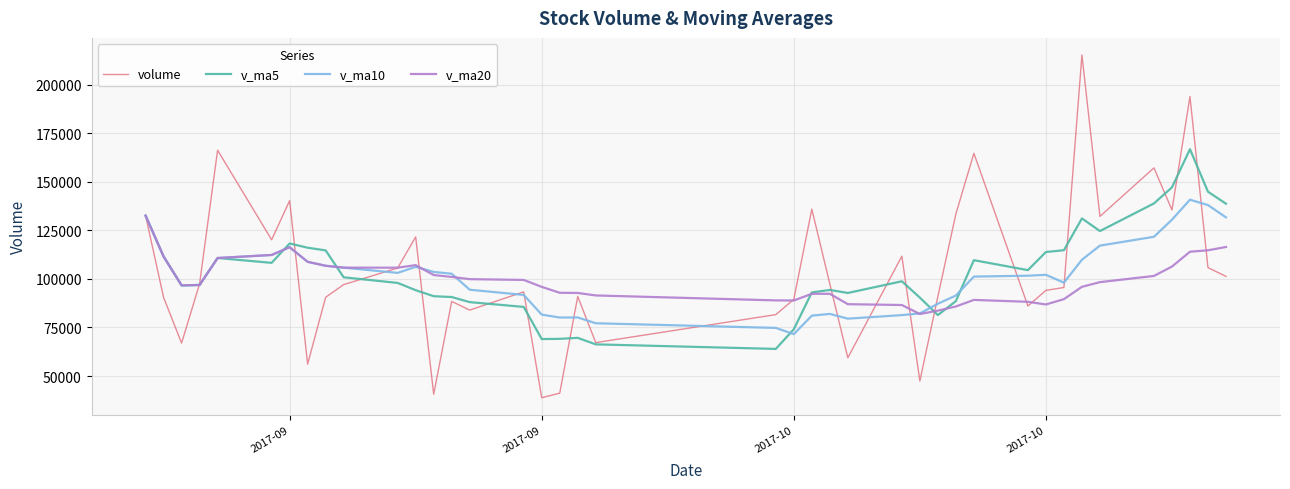

Which series has the largest range (max minus min)?

volume